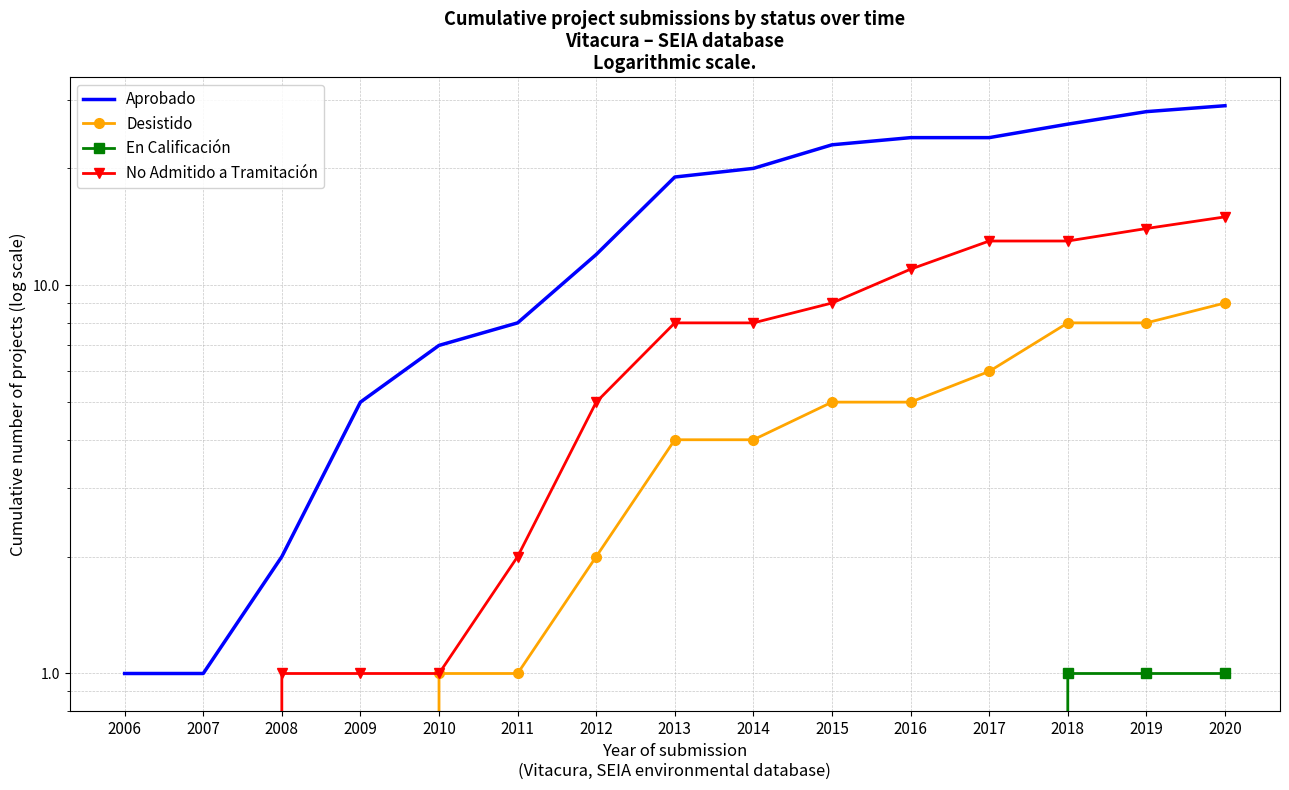

What is the maximum value shown in the chart?

29